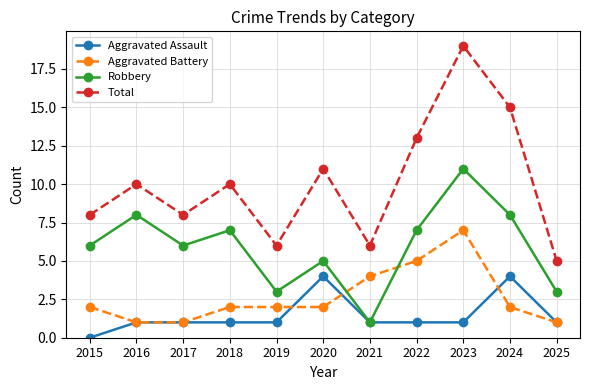

At which category is the sum across all series the highest?

2023